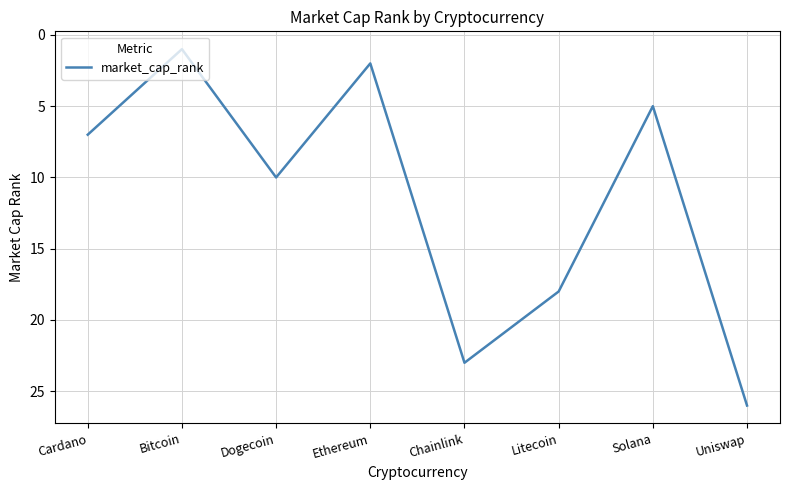

Reading left to right, extract all data points from this chart.

Cardano=7	Bitcoin=1	Dogecoin=10	Ethereum=2	Chainlink=23	Litecoin=18	Solana=5	Uniswap=26